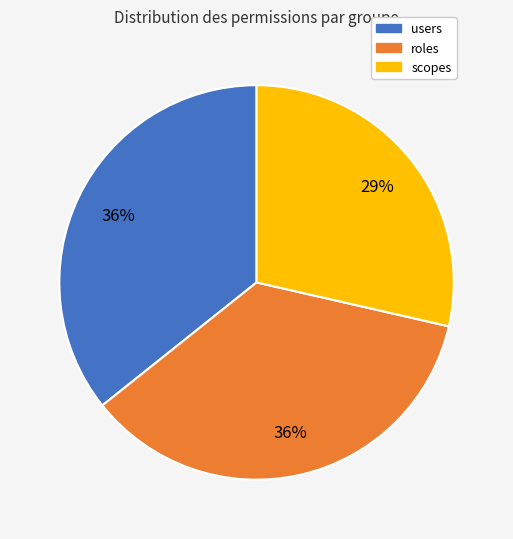

Is there any slice that represents more than half of the pie?

No